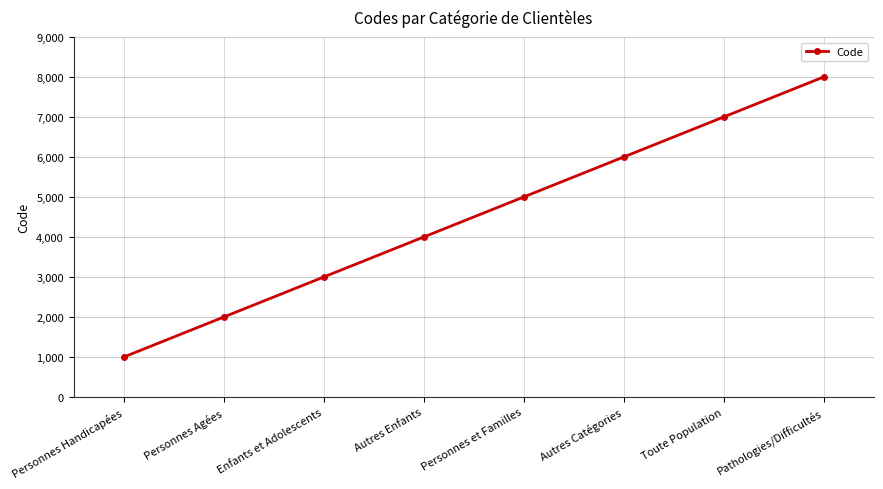

Does the chart display data point markers on the line(s)?

Yes